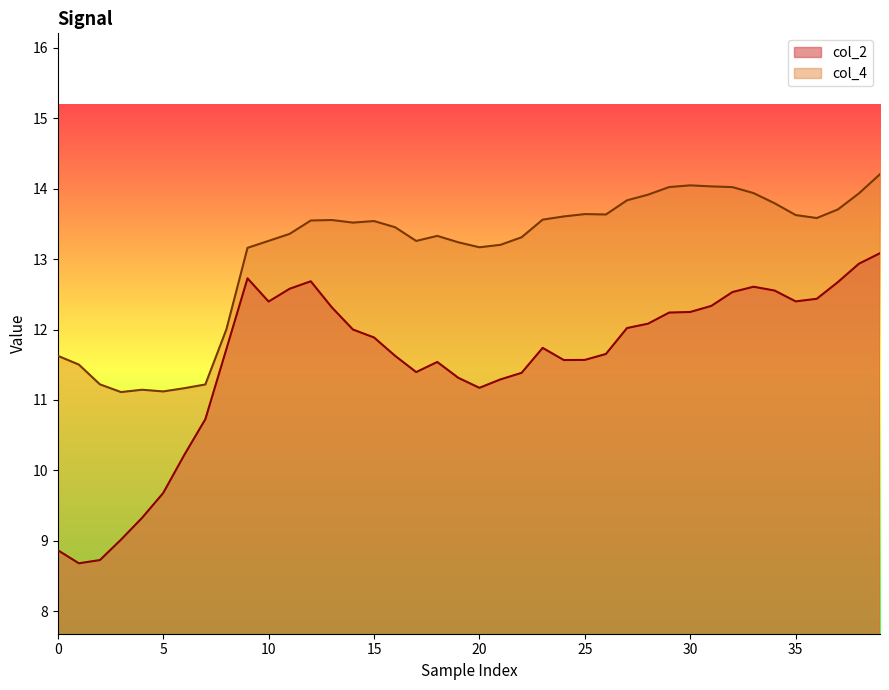

What is the difference between the col_2 values at 31 and 20?

1.2